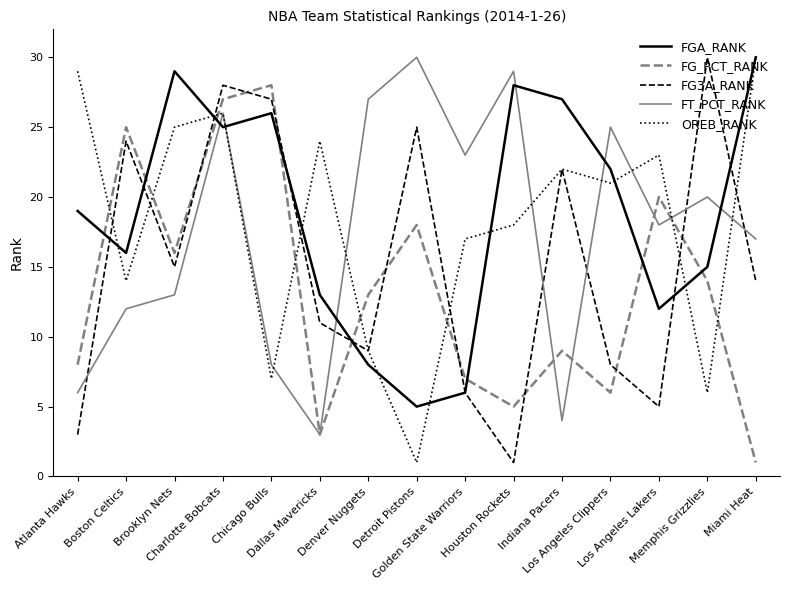

Between Dallas Mavericks and Los Angeles Lakers, which series saw the biggest shift?

FG_PCT_RANK